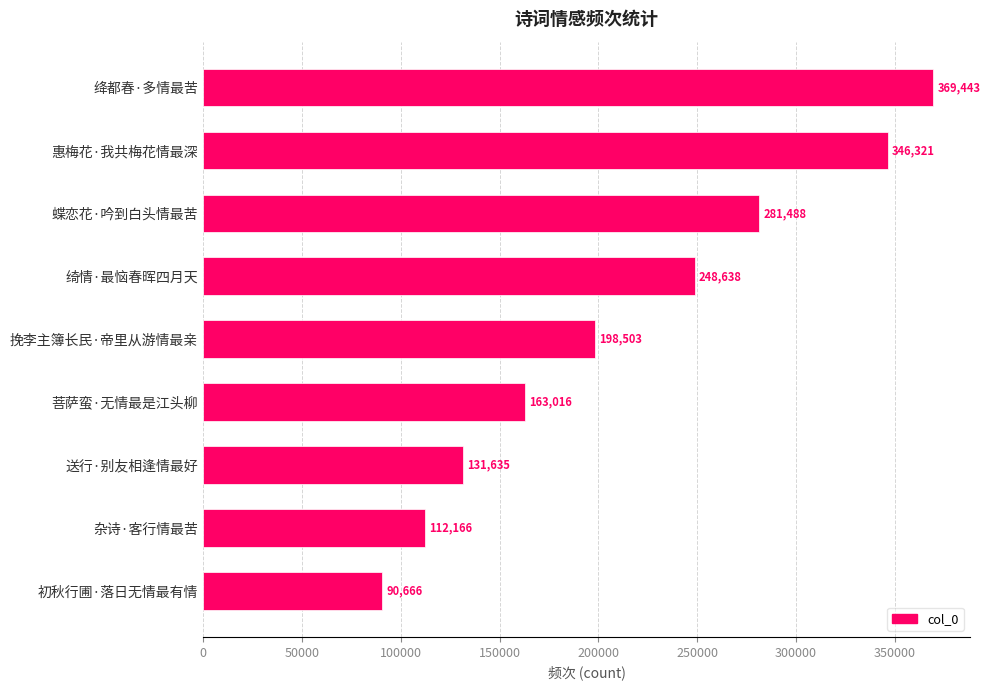

List the labels in order of value, largest first.

绛都春·多情最苦, 惠梅花·我共梅花情最深, 蝶恋花·吟到白头情最苦, 绮情·最恼春晖四月天, 挽李主簿长民·帝里从游情最亲, 菩萨蛮·无情最是江头柳, 送行·别友相逢情最好, 杂诗·客行情最苦, 初秋行圃·落日无情最有情